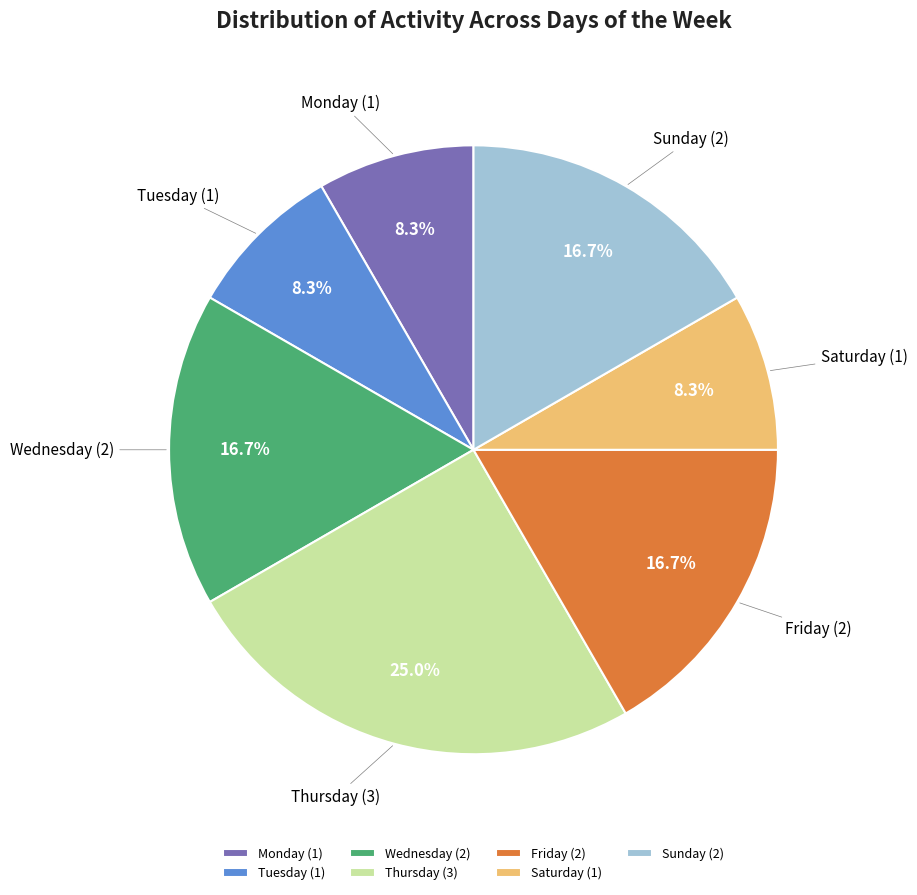

Combined, do Thursday and Monday account for over 50%?

No